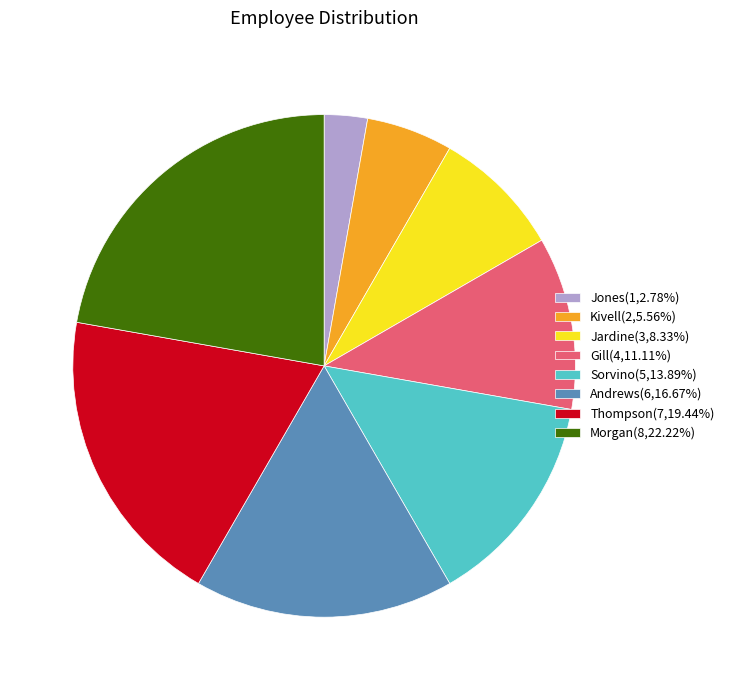

Approximately how many times larger is the value at Sorvino compared to Kivell?

2.5